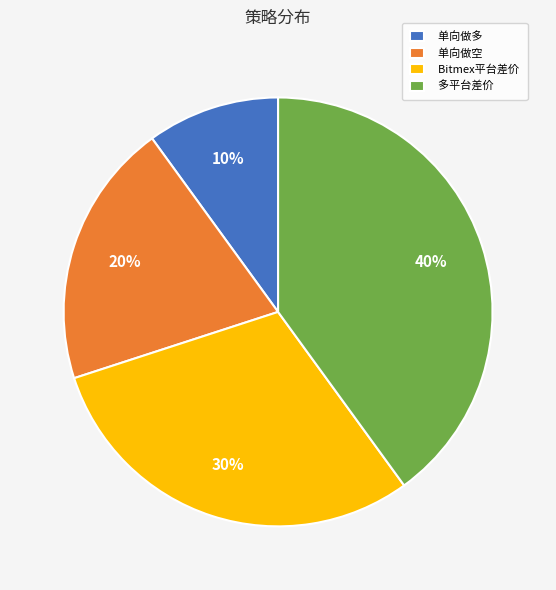

Combined, do 单向做多 and 单向做空 account for over 50%?

No